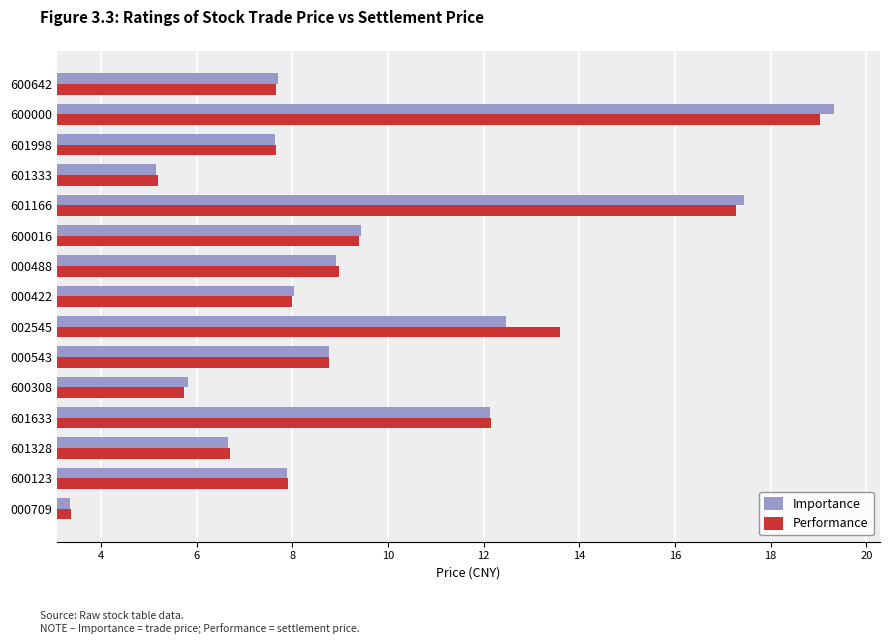

What is the average value of the Importance series?

9.4